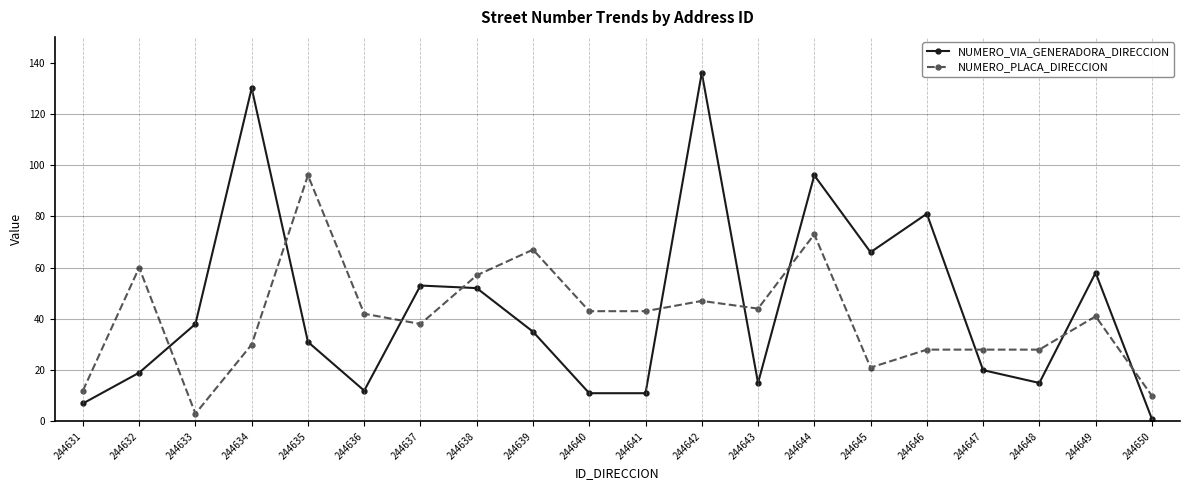

What is the difference between the NUMERO_VIA_GENERADORA_DIRECCION values at 244641 and 244647?

9